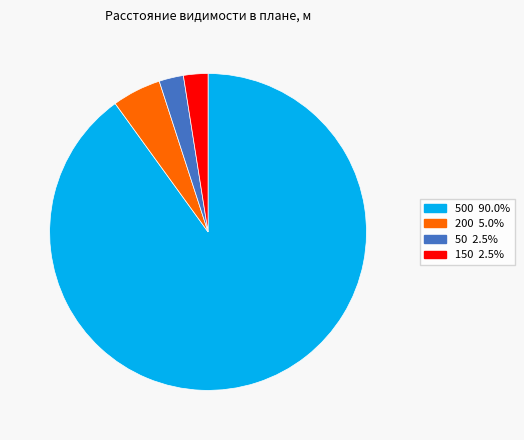

Is there a majority slice in this chart?

Yes